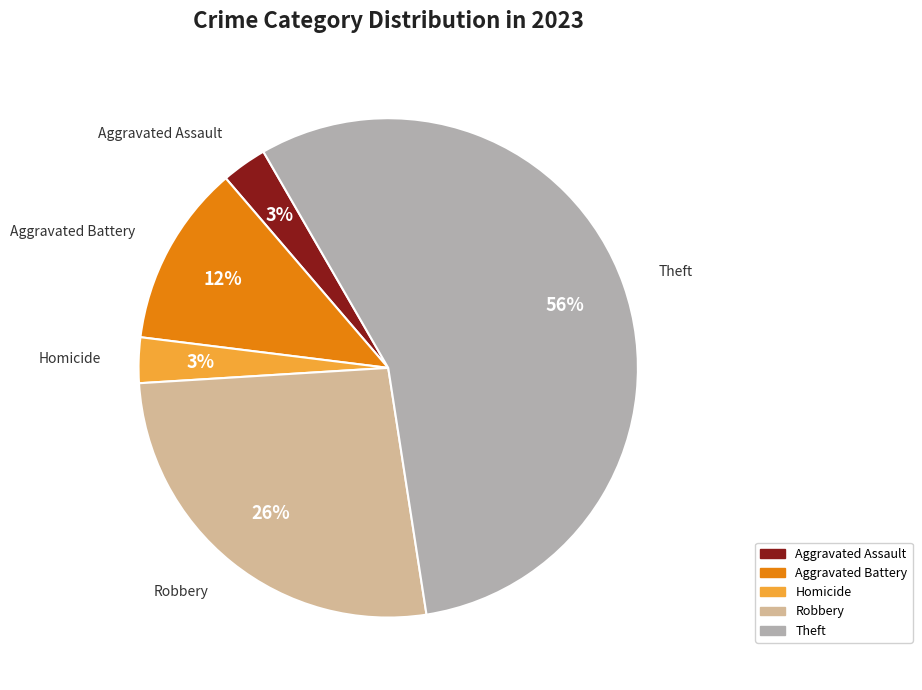

Combined, do Homicide and Theft account for over 50%?

Yes